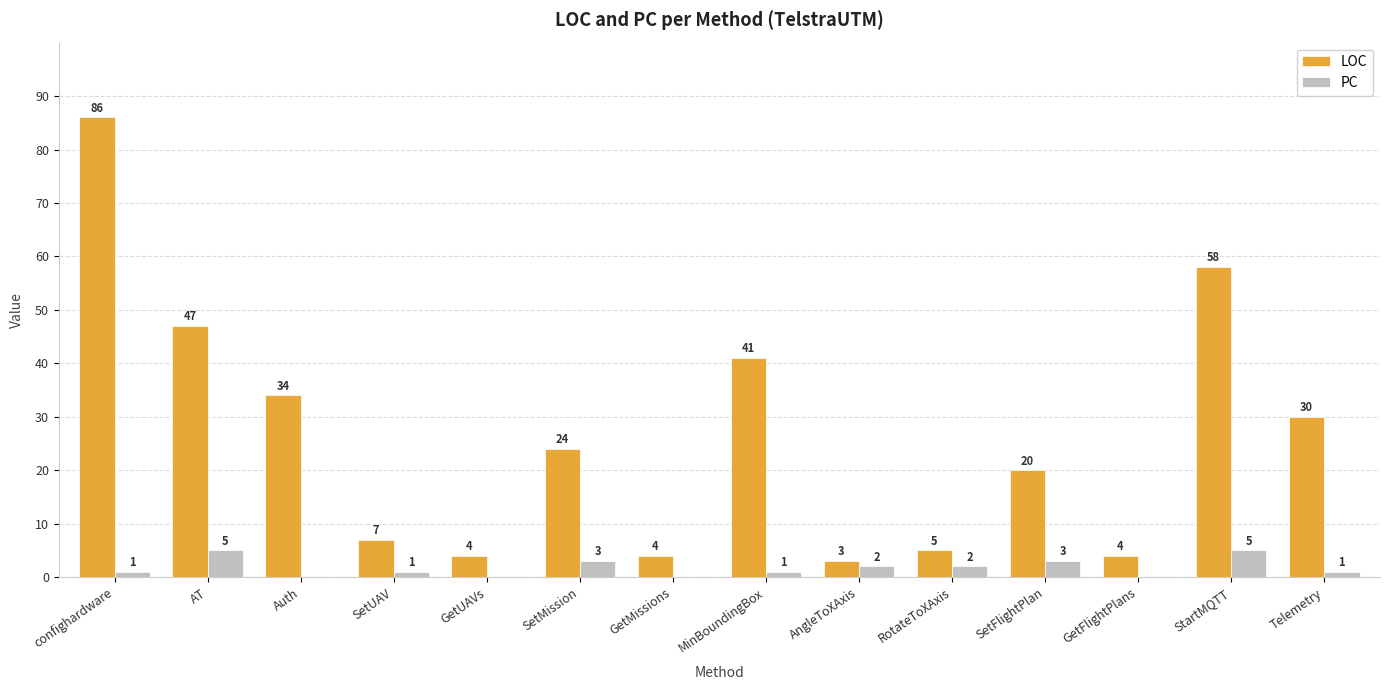

Where does the LOC series first go above 24?

confighardware